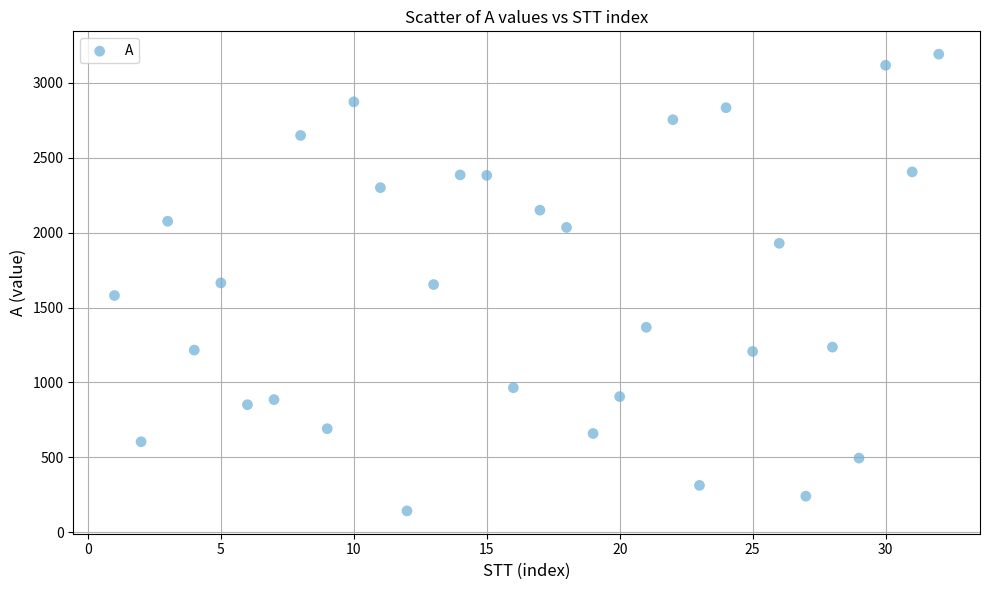

What is the range of Y values (max minus min)?

3045